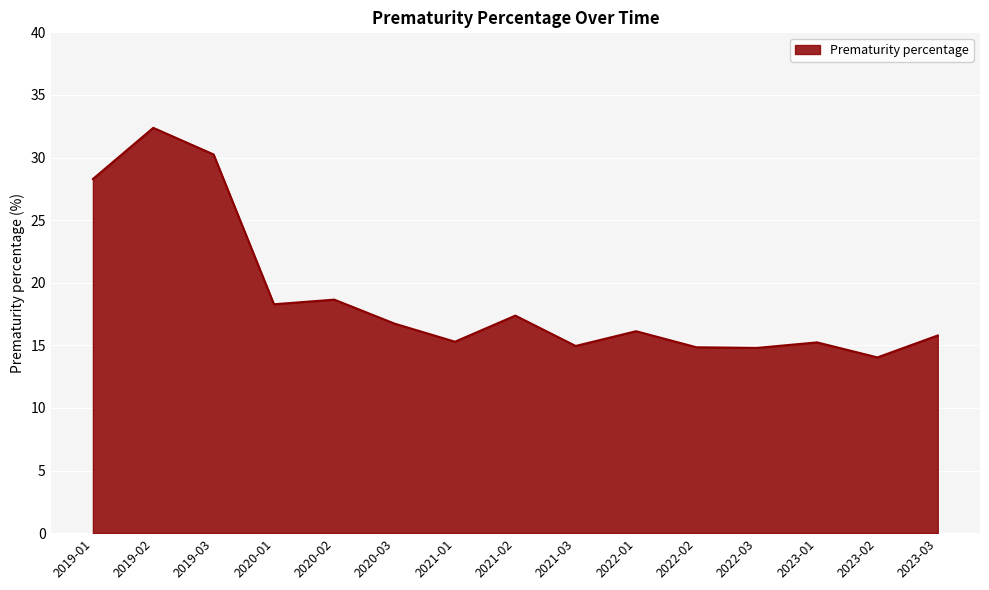

What is the difference between the values at 2019-01 and 2022-01?

12.2